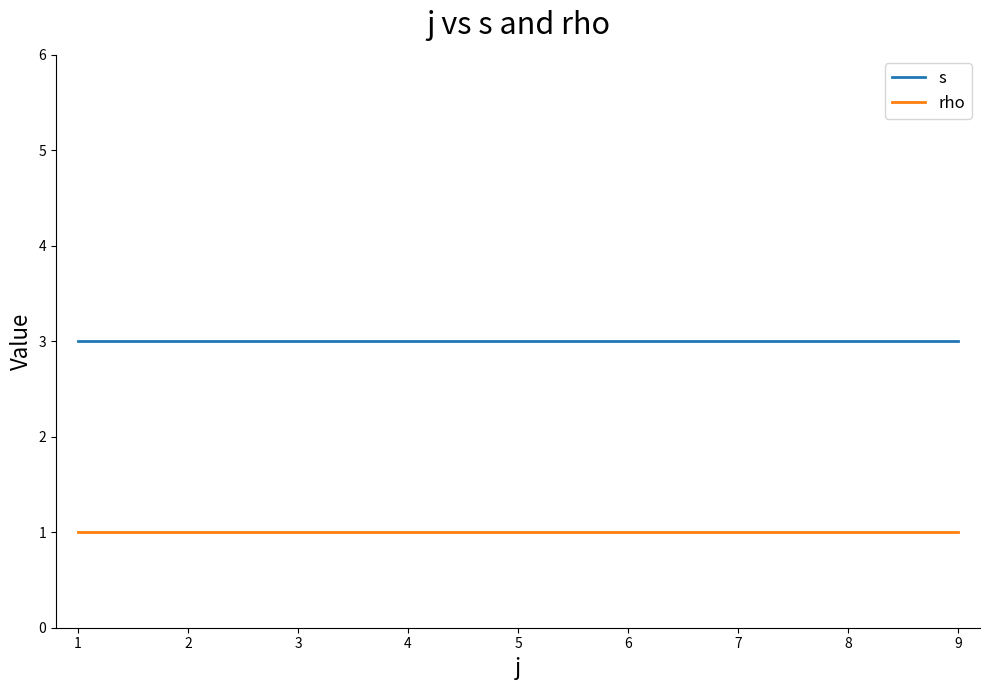

What is the average value of the s series?

3